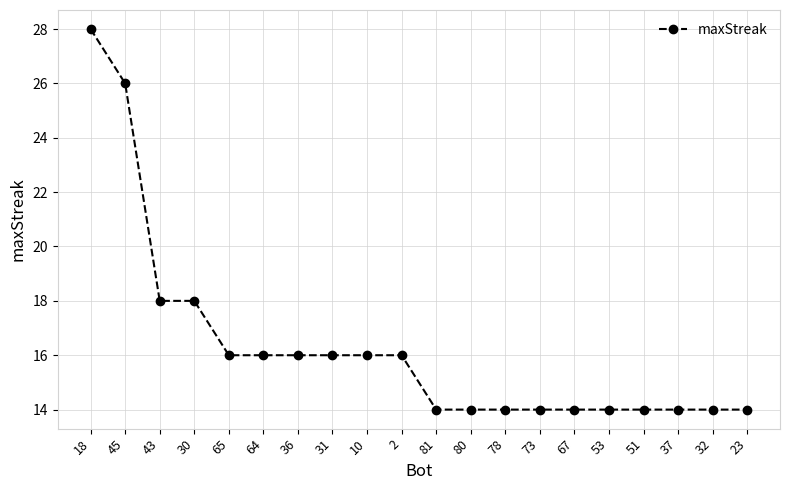

What position from the right is 65?

16